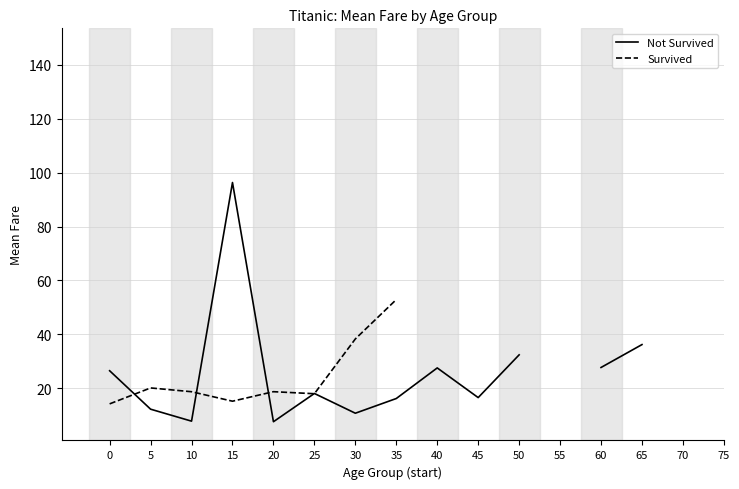

What are all the series names shown in the legend?

Not Survived, Survived